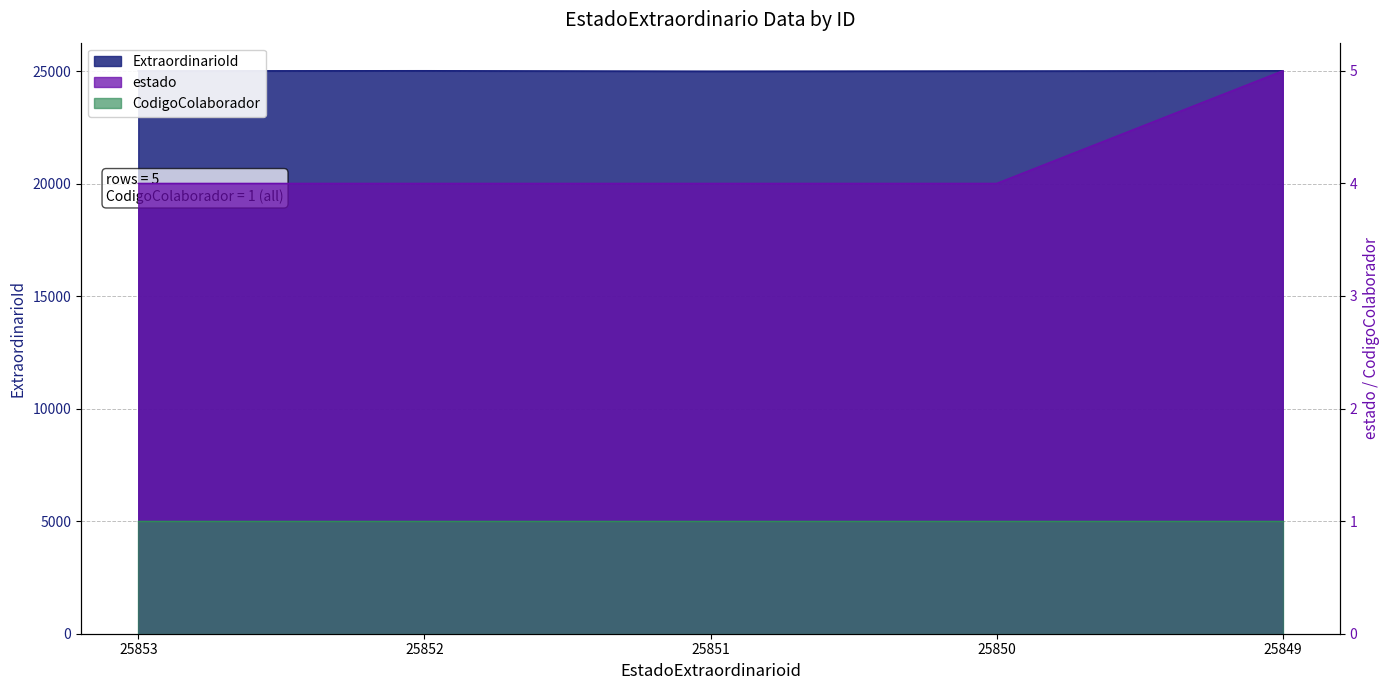

Which series changed the most between 25853 and 25849?

ExtraordinarioId